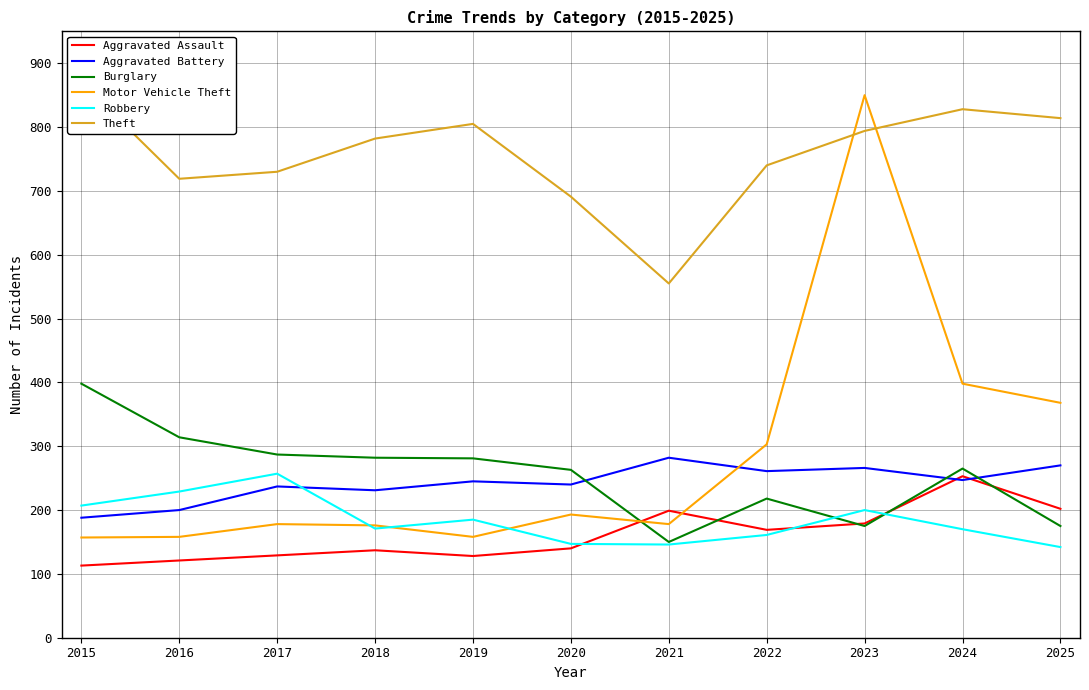

Is it true that Aggravated Battery equals 119 at 2015?

False